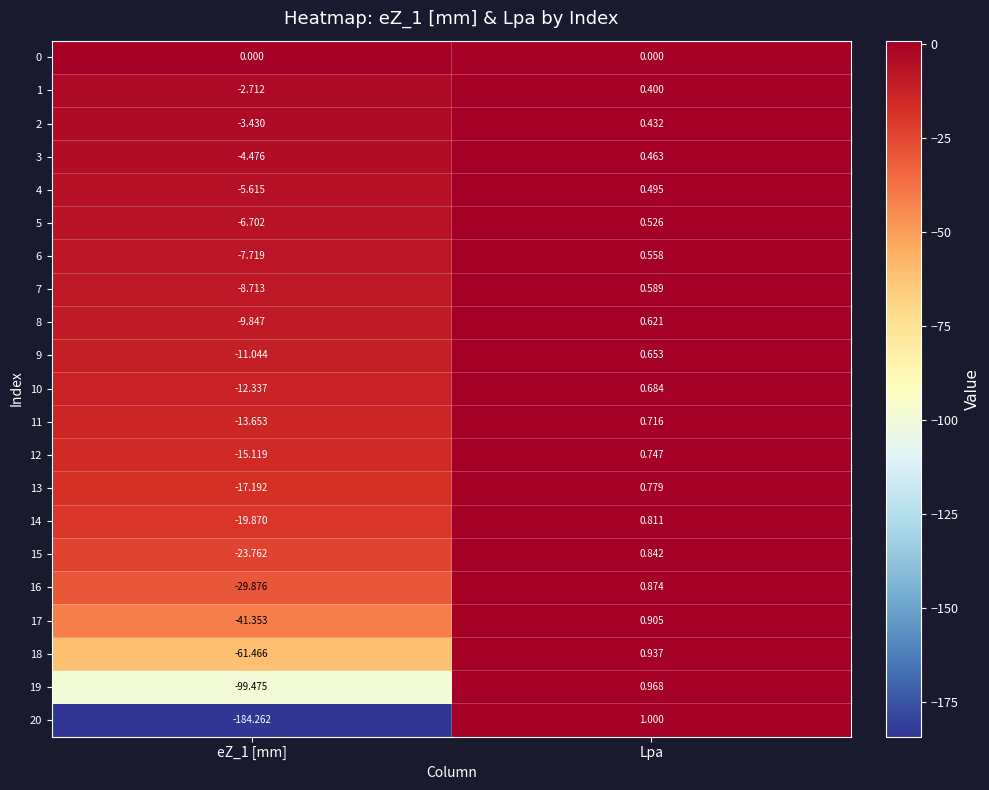

What is the smallest value displayed?

-184.3